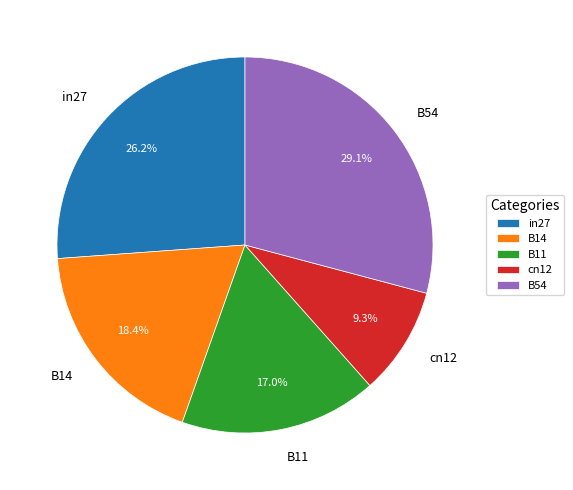

Rank the categories by value from highest to lowest.

B54, in27, B14, B11, cn12